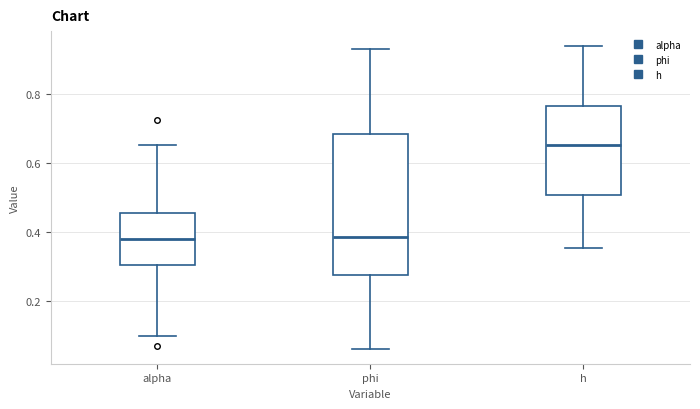

Which box is the tallest, from its lower edge to its upper edge?

phi